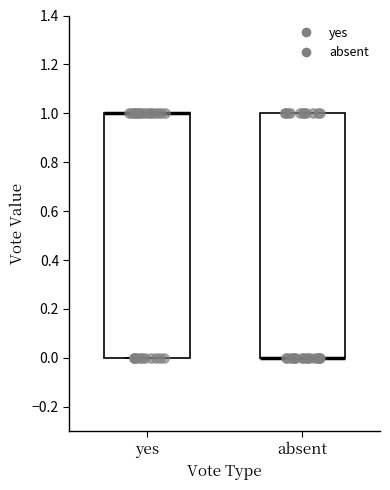

Where is the lower edge of the box for absent on the y-axis? The values are not printed on the chart, so give them approximately, as read against the axis.

0